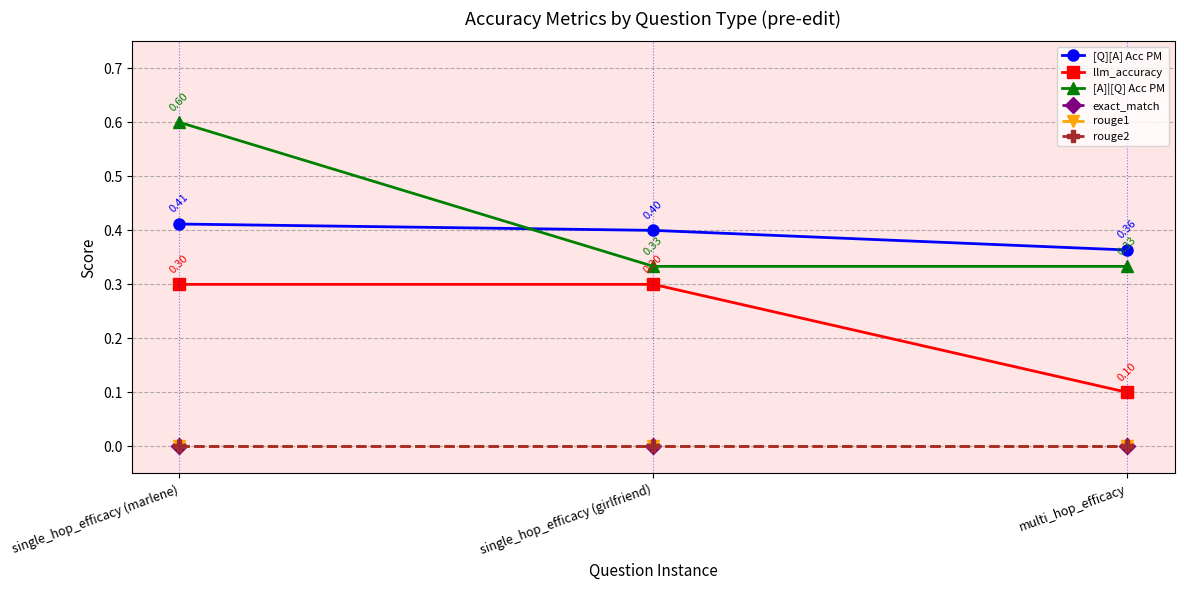

What is the sum of all [A]|[Q] Acc PM values?

1.3